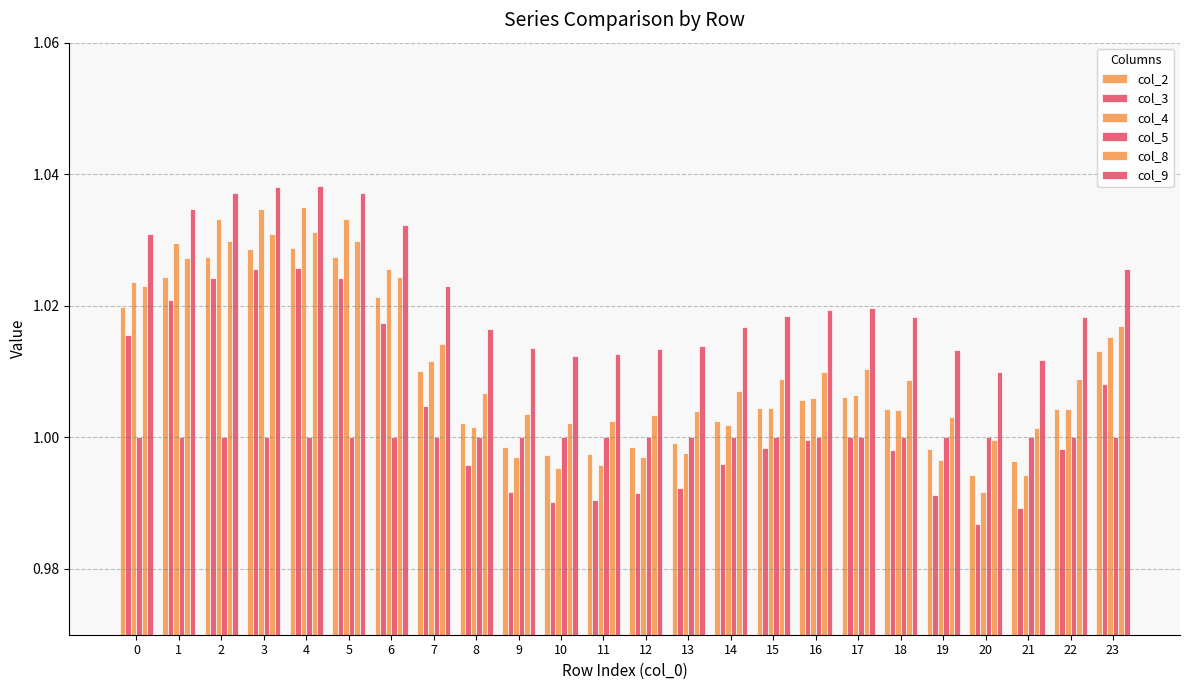

Does the chart contain stacked bars?

No